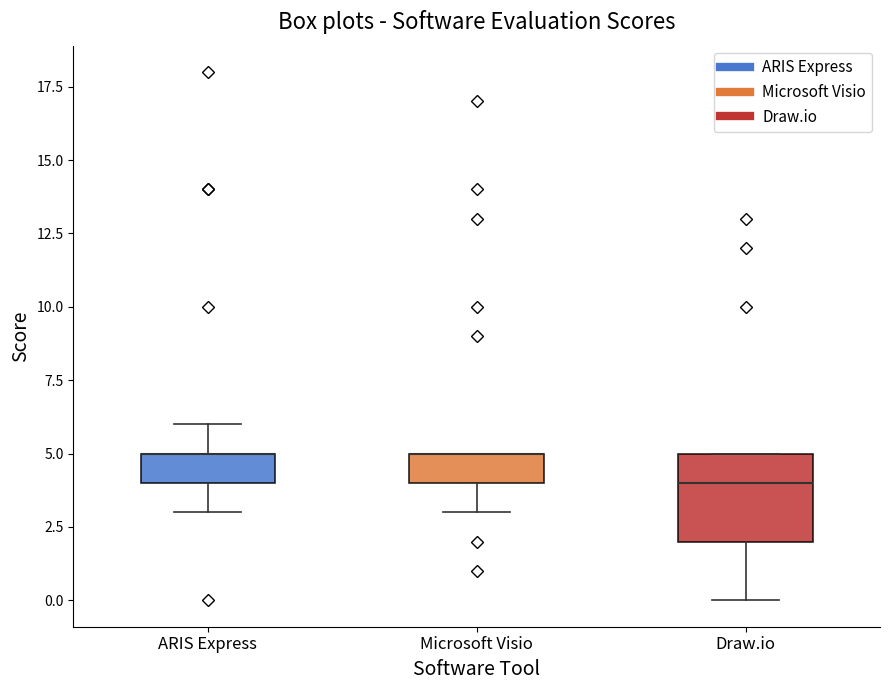

Reading left to right, transcribe this box plot: for each box, give where its median line is, the range the box spans, and where its two whiskers end, as read against the y-axis. The values are not printed on the chart, so give them approximately, as read against the axis.

ARIS Express: median 5 (drawn on the box's upper edge), box 4 to 5, whiskers 3 to 6
Microsoft Visio: median 5 (drawn on the box's upper edge), box 4 to 5, whiskers 3 to 5
Draw.io: median 4, box 2 to 5, whiskers 0 to 5